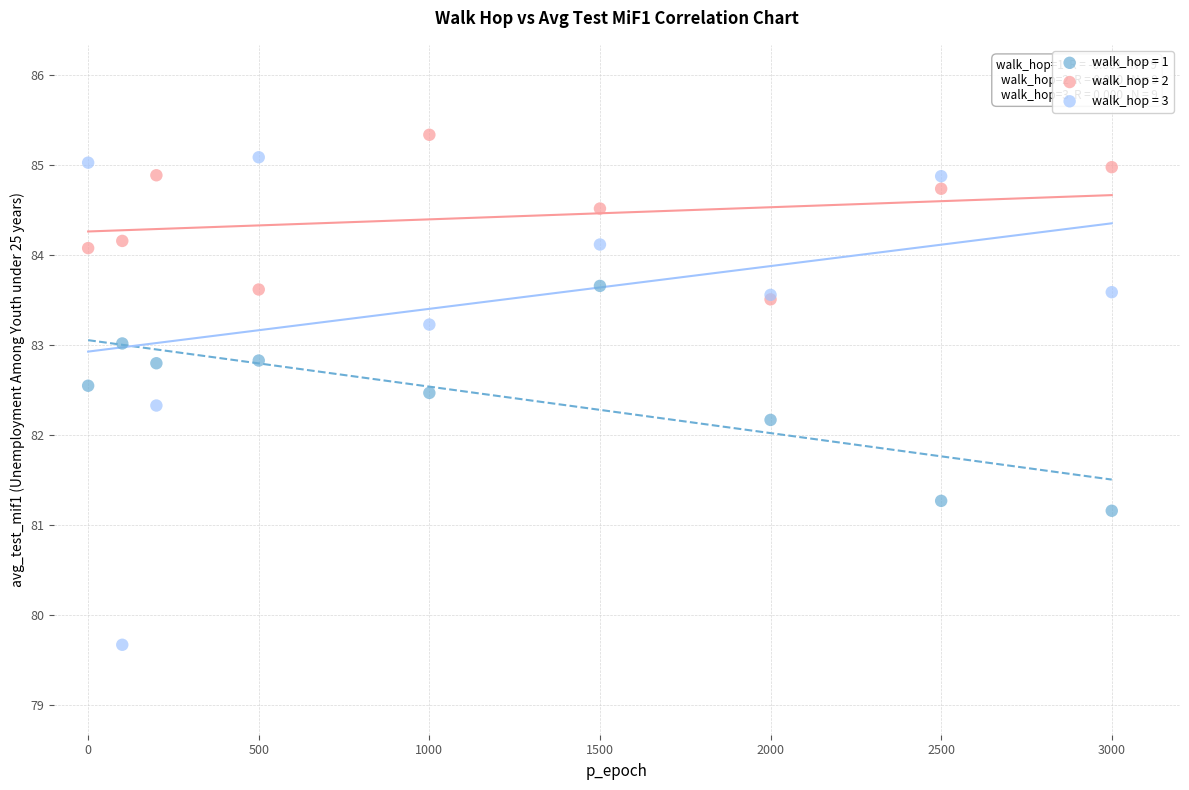

Across all series, what Y value is closest to 82?

82.2